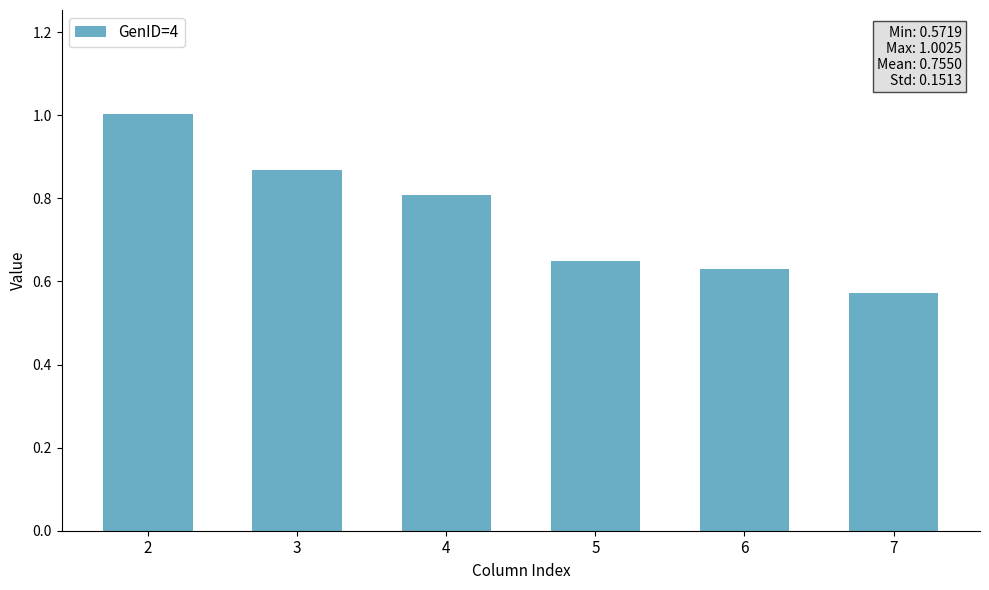

How many series are shown in this chart?

1